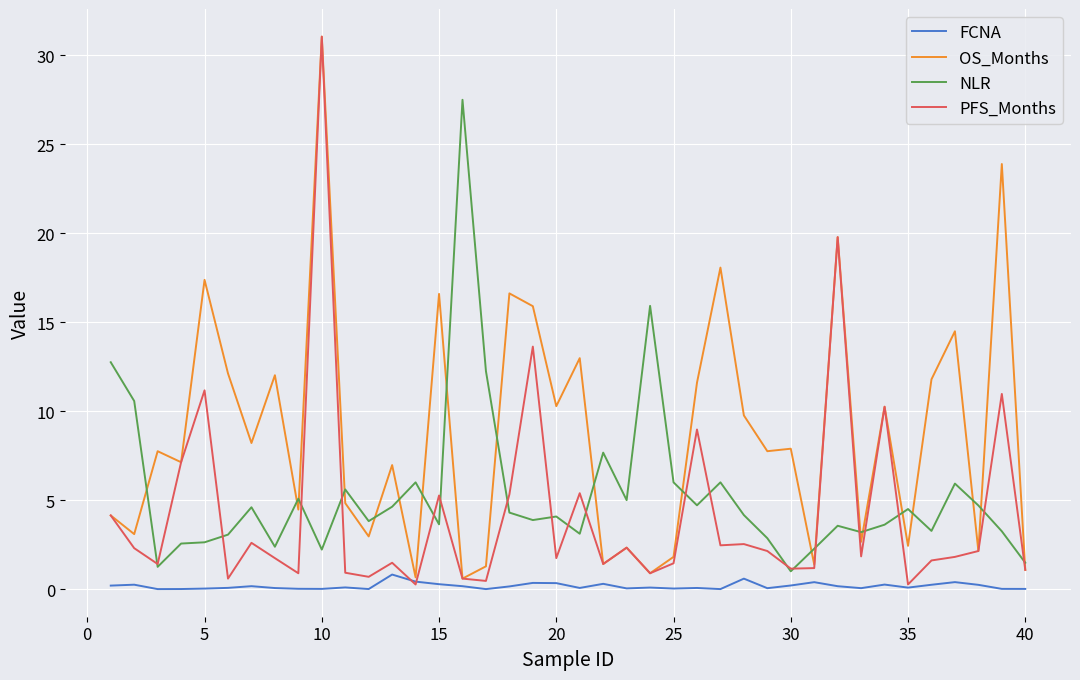

Which series has the widest spread of values?

PFS_Months